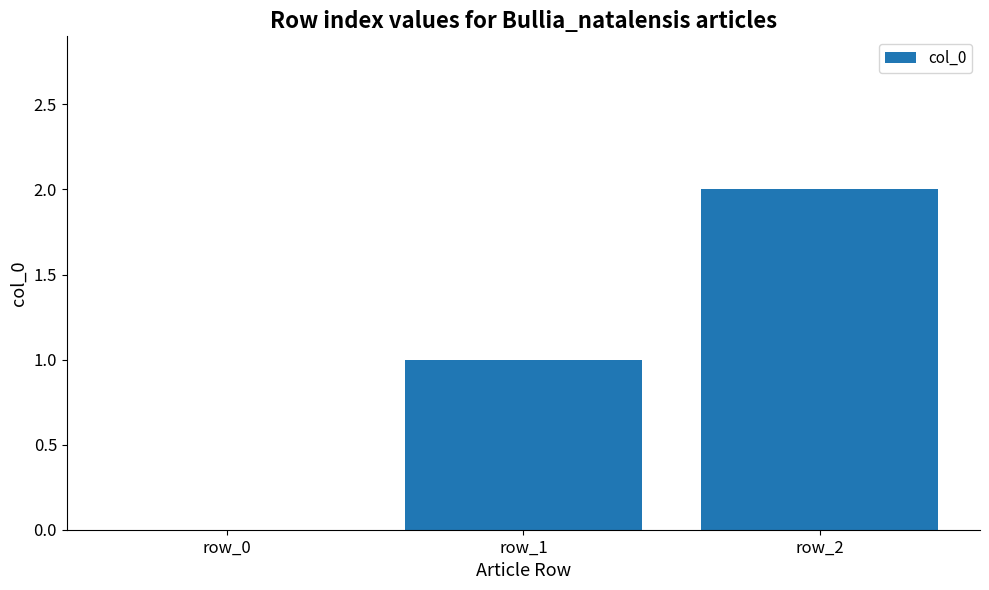

Count the number of categories in the chart.

3